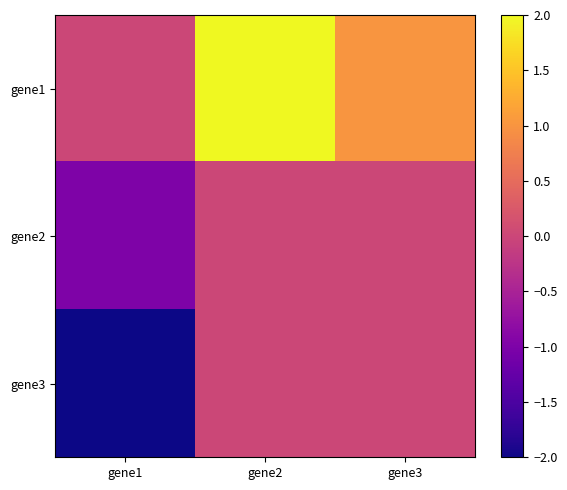

What is the difference between the highest and lowest values at gene3?

1